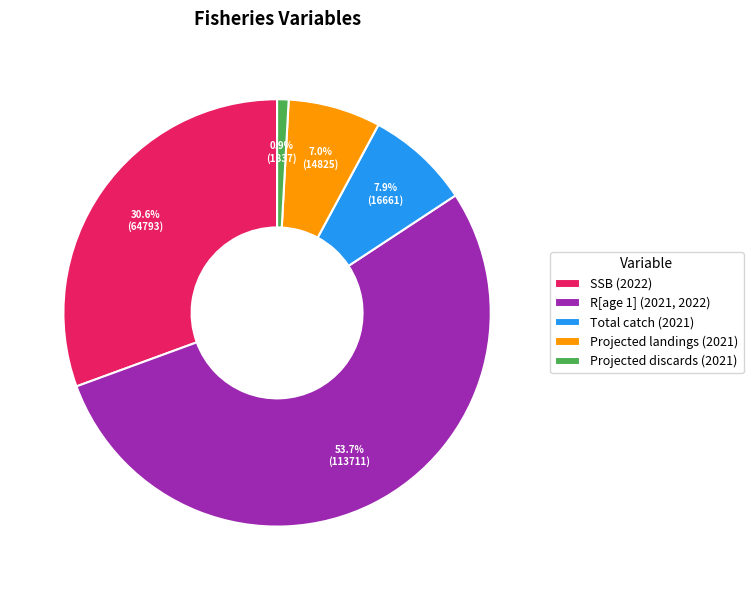

Is the sum of R[age 1] (2021, 2022) and Total catch (2021) greater than half?

Yes